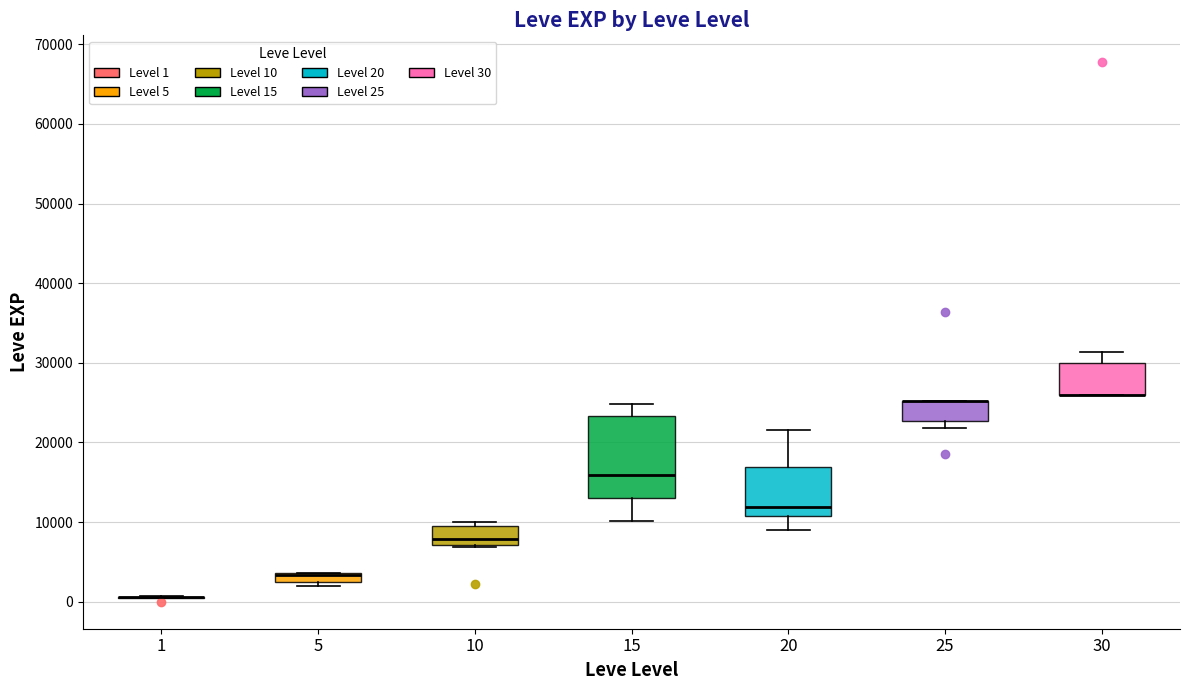

Where is the lower edge of the box at x = 25 on the y-axis? The values are not printed on the chart, so give them approximately, as read against the axis.

23000